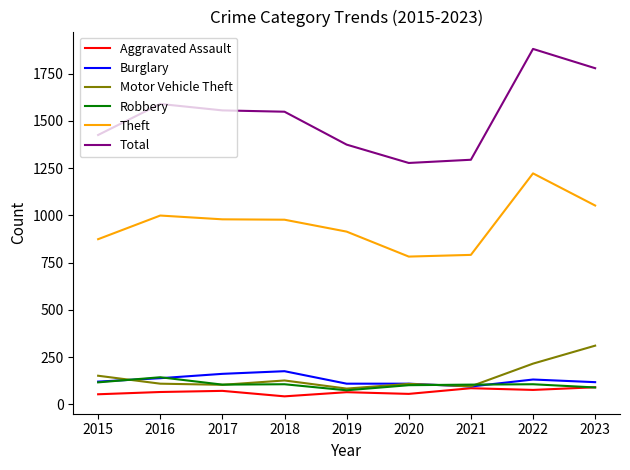

Does the chart display data point markers on the line(s)?

No